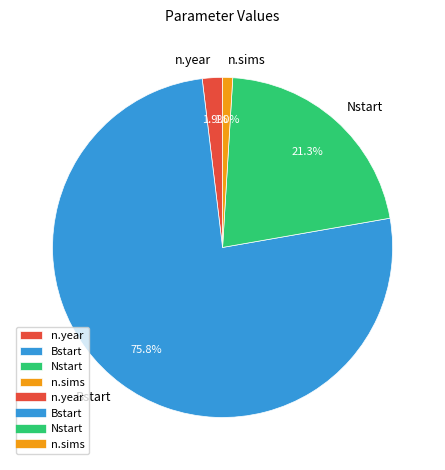

What portion of the pie excludes n.sims?

99.0%